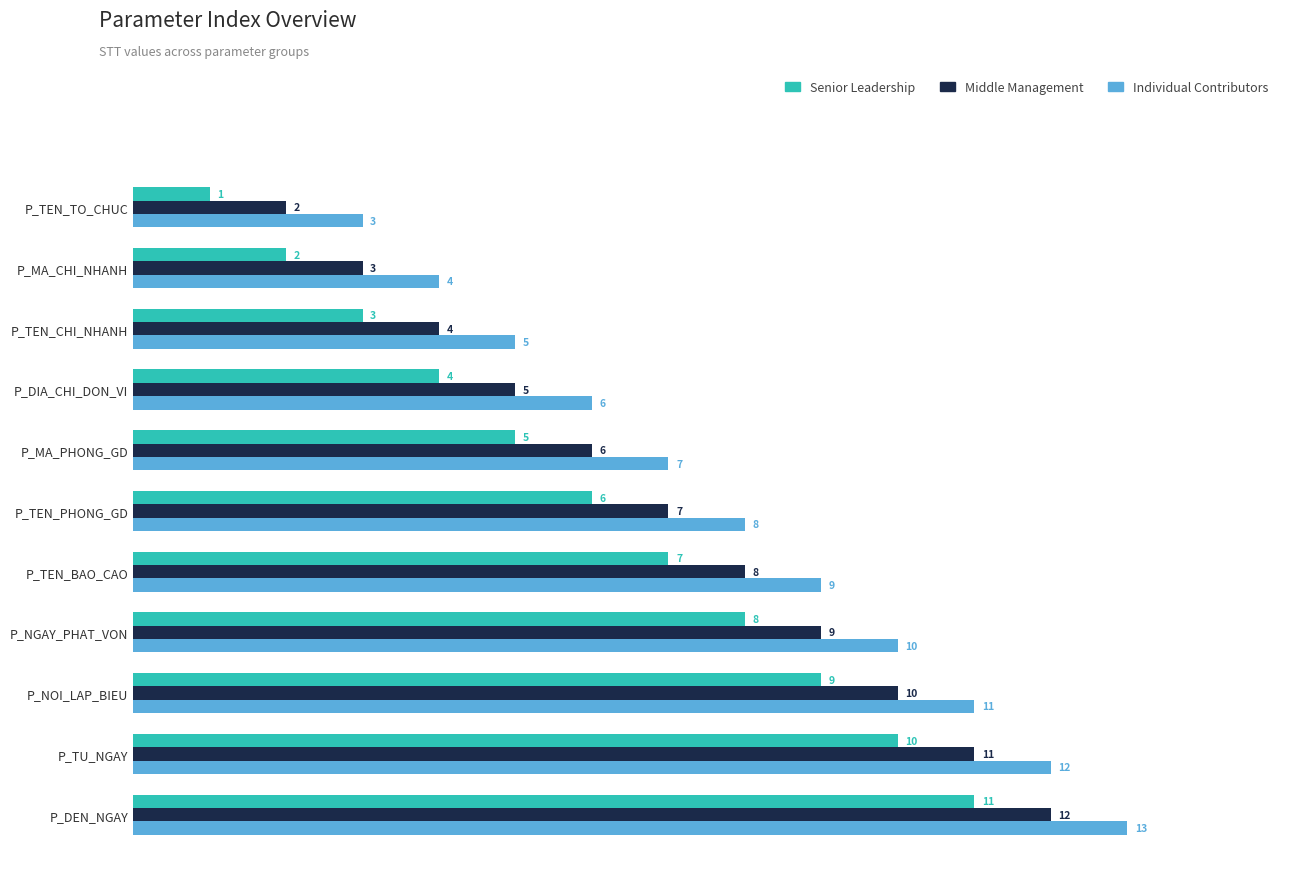

What is the average value of the Middle Management series?

7